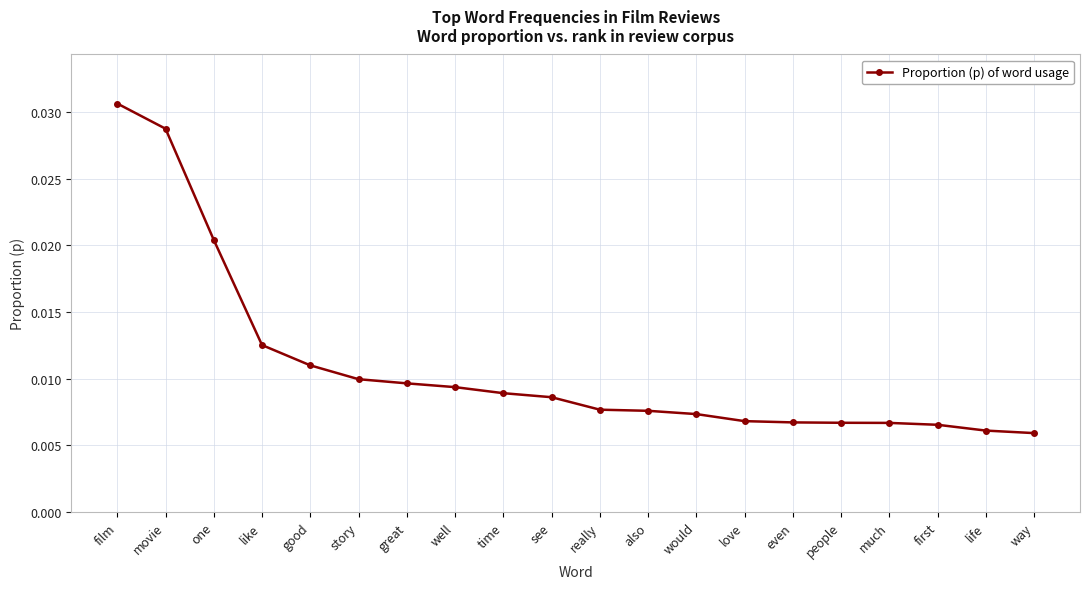

Which category has the highest value across all series?

film